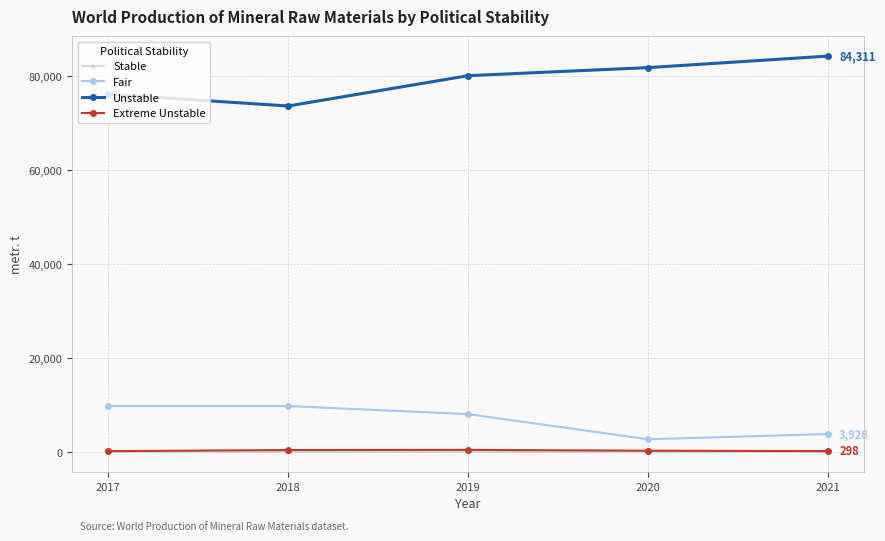

True or false: Unstable has a value of 19636 at 2020.

False